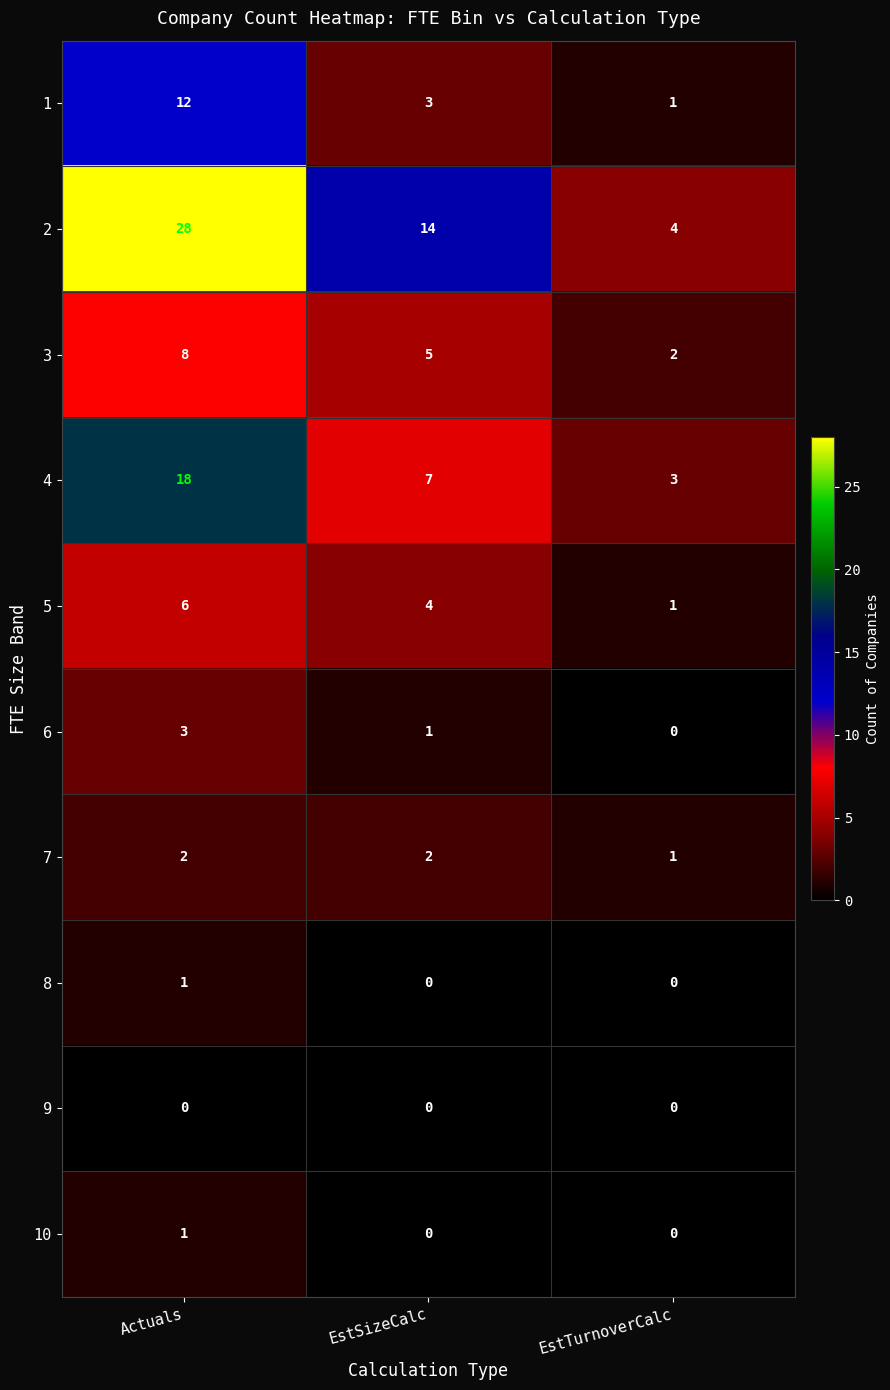

What is the spread (max minus min) of values at EstSizeCalc?

14